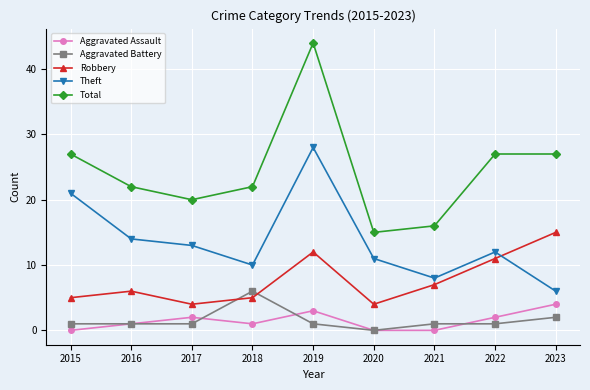

What is the sum of the Aggravated Assault values at 2020 and 2016?

1